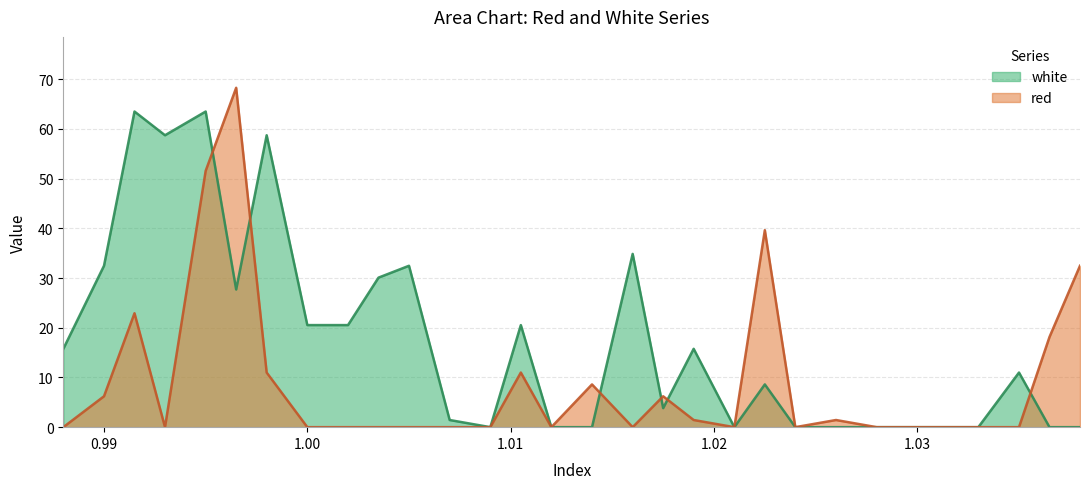

List the series in order of their peak value, lowest first.

white, red